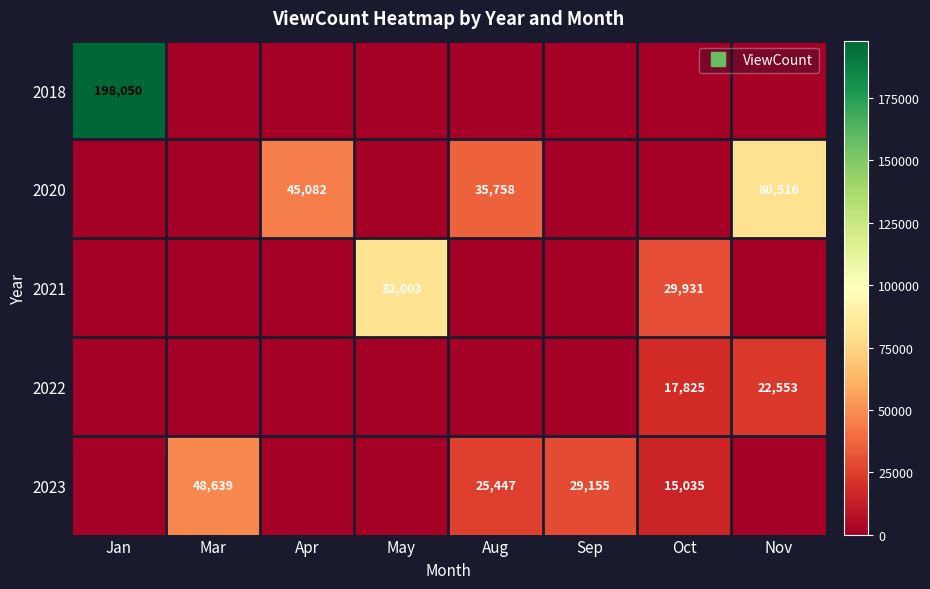

What is the difference between the maximum and minimum values in the 2020 series?

80516